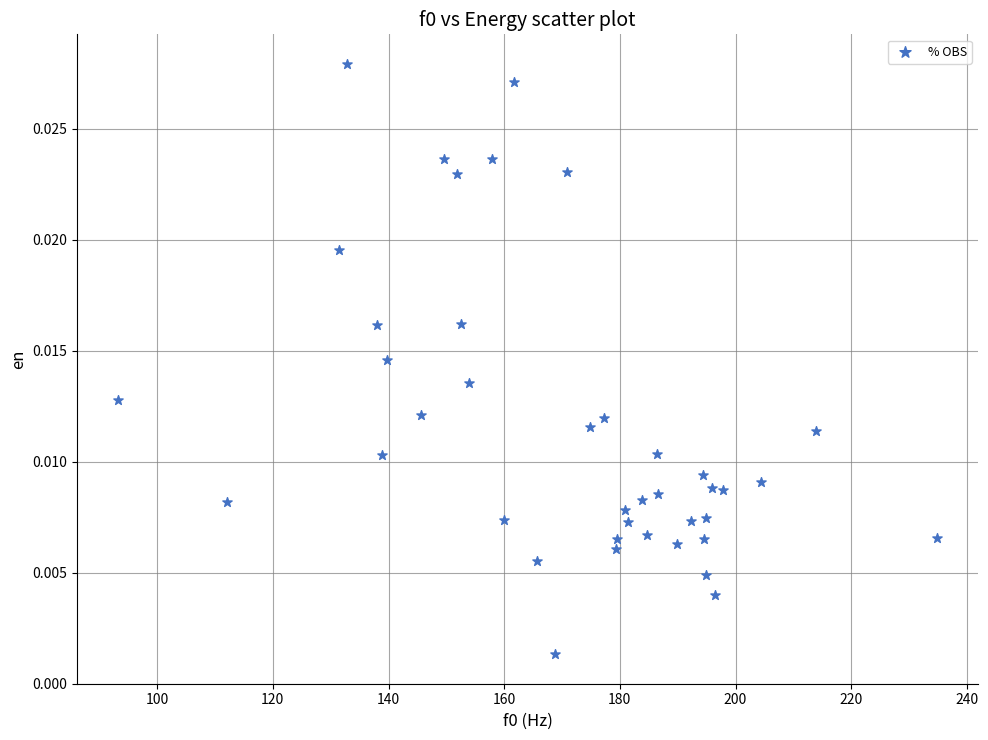

What is the range of X values (max minus min)?

141.6